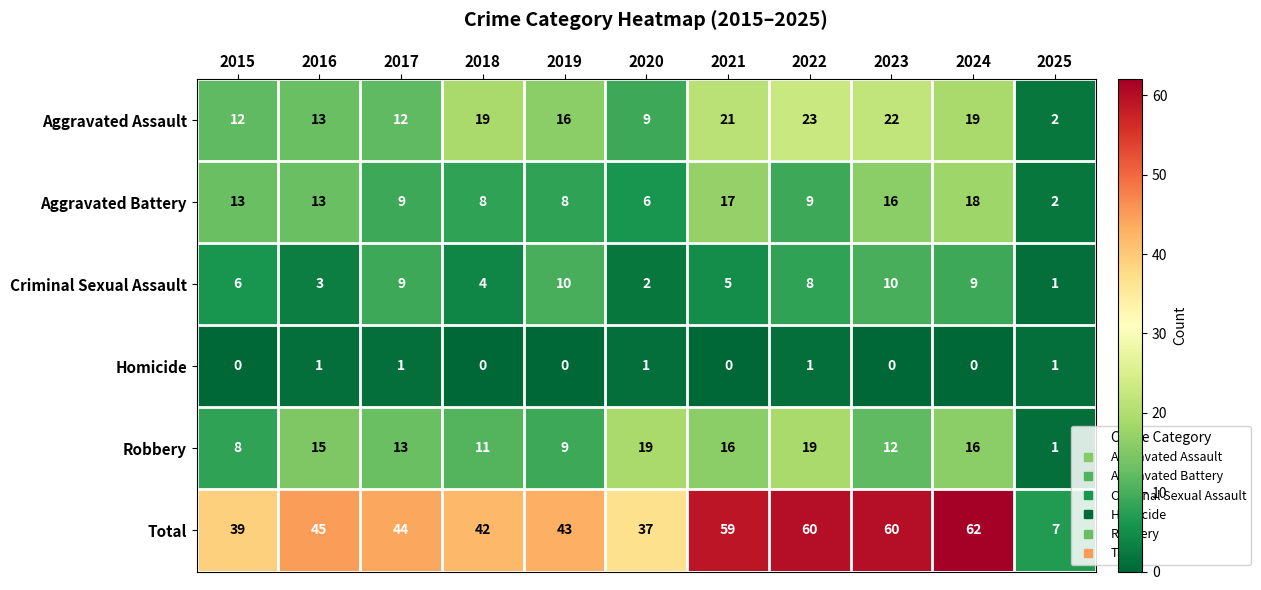

What is the difference between the maximum and minimum values in the Aggravated Assault series?

21